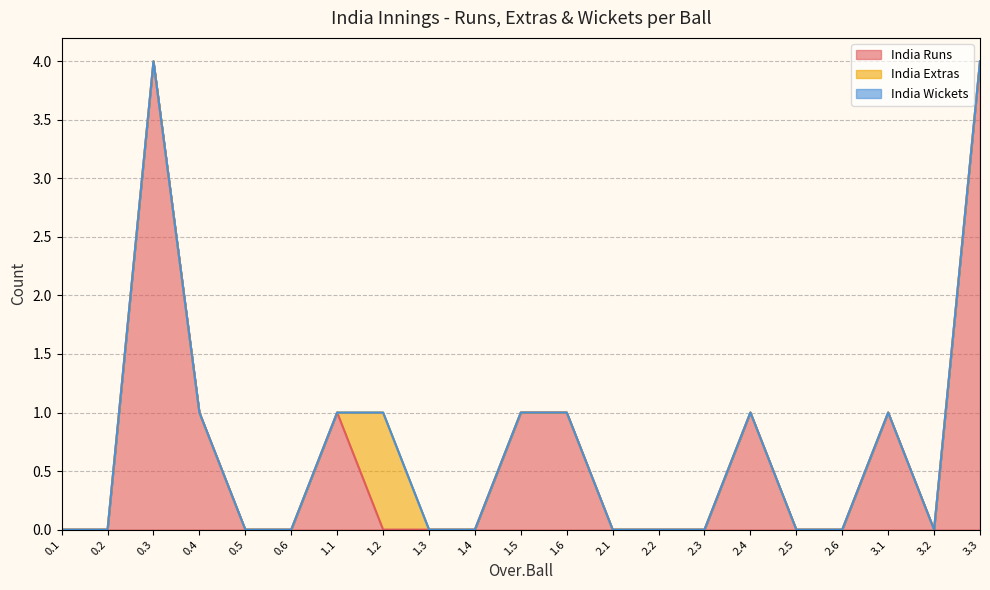

Does the chart display data point markers on the line(s)?

No